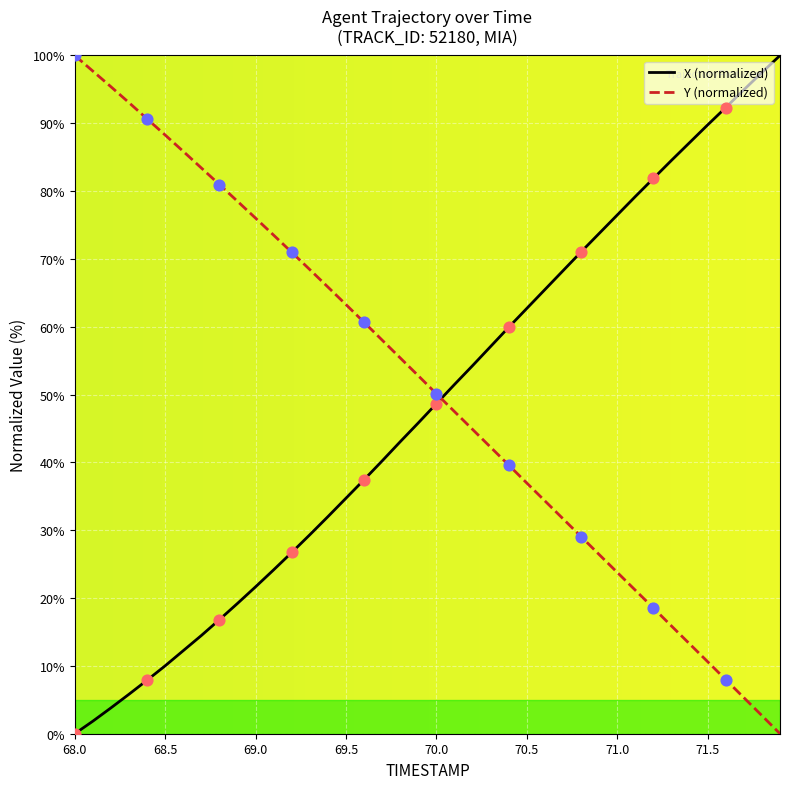

Which series ends up on top after the final intersection of X (normalized) and Y (normalized)?

X (normalized)